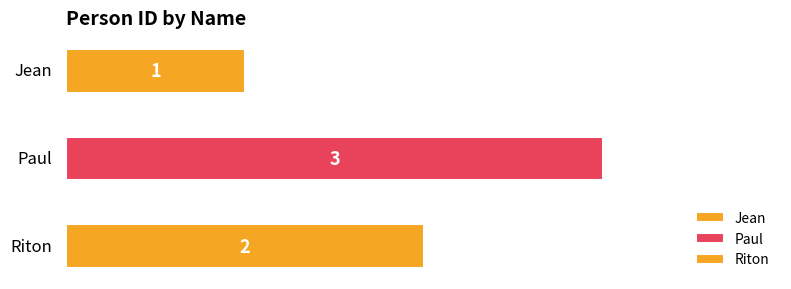

What is the sum of all values?

6